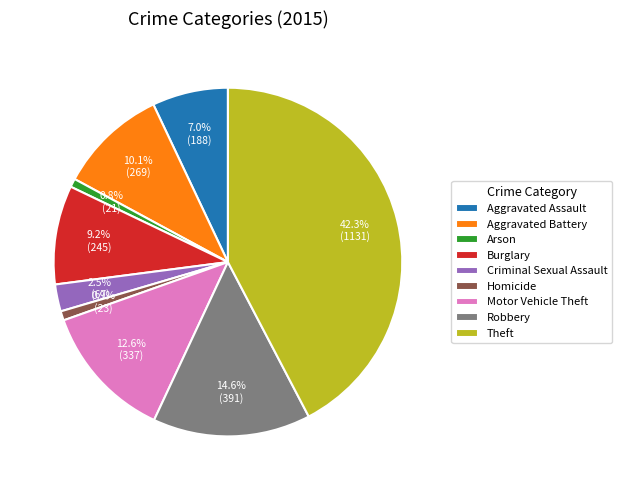

What is the largest slice in the pie chart?

Theft